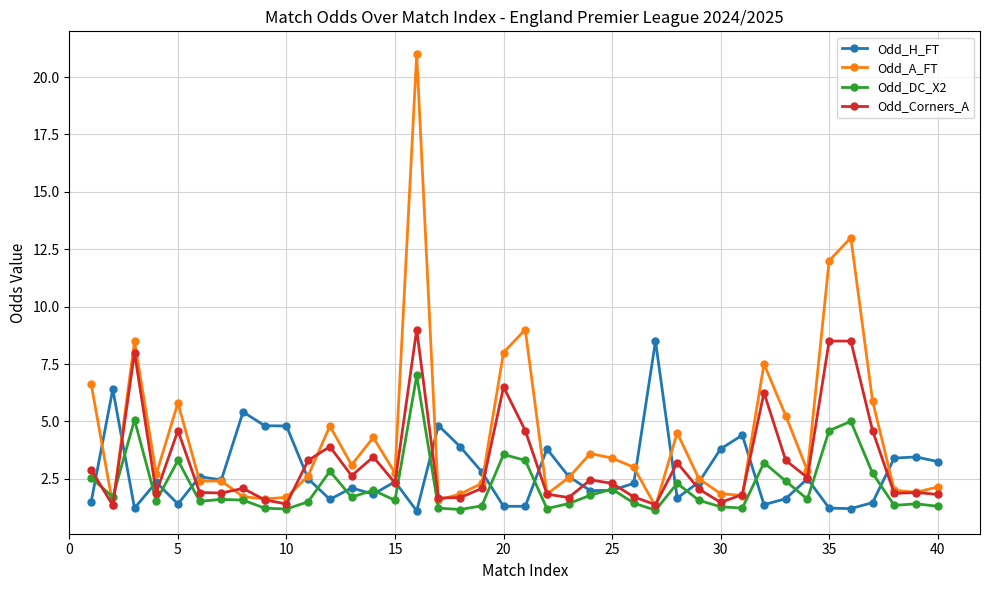

Which series has the largest total across all categories?

Odd_A_FT